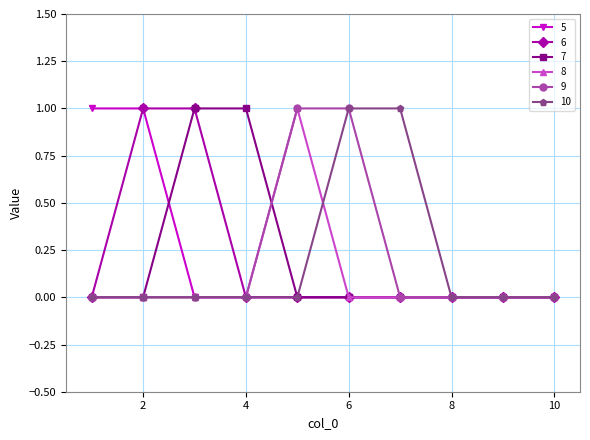

What is the value of the 10 point at the 6th from the left?

1